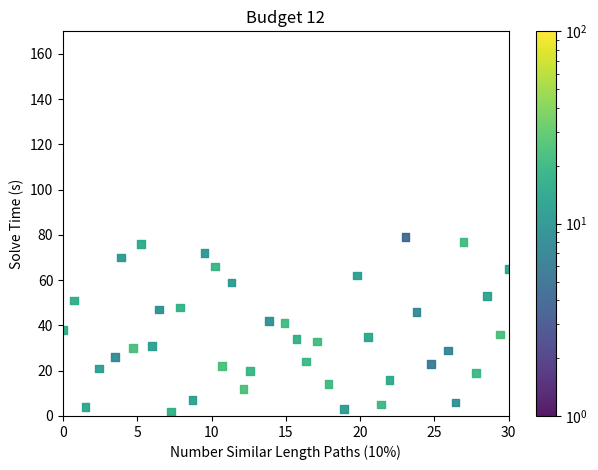

What is the range of Y values (max minus min)?

77